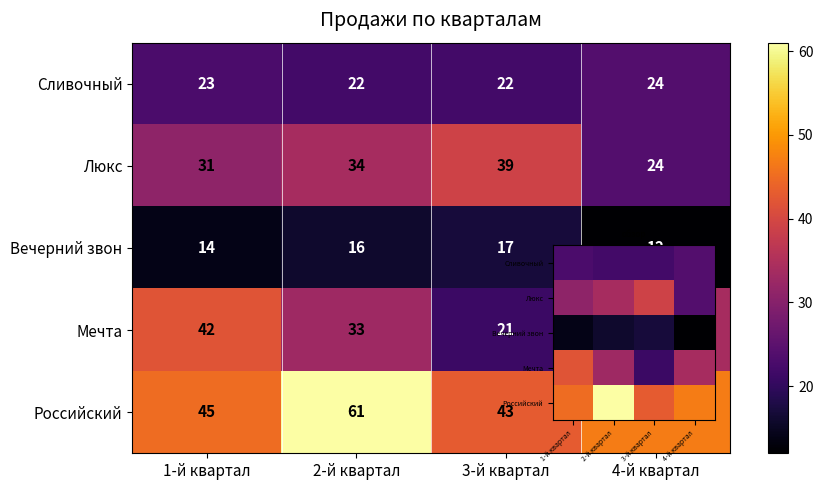

Which series changed the most between 1-й квартал and 3-й квартал?

Мечта